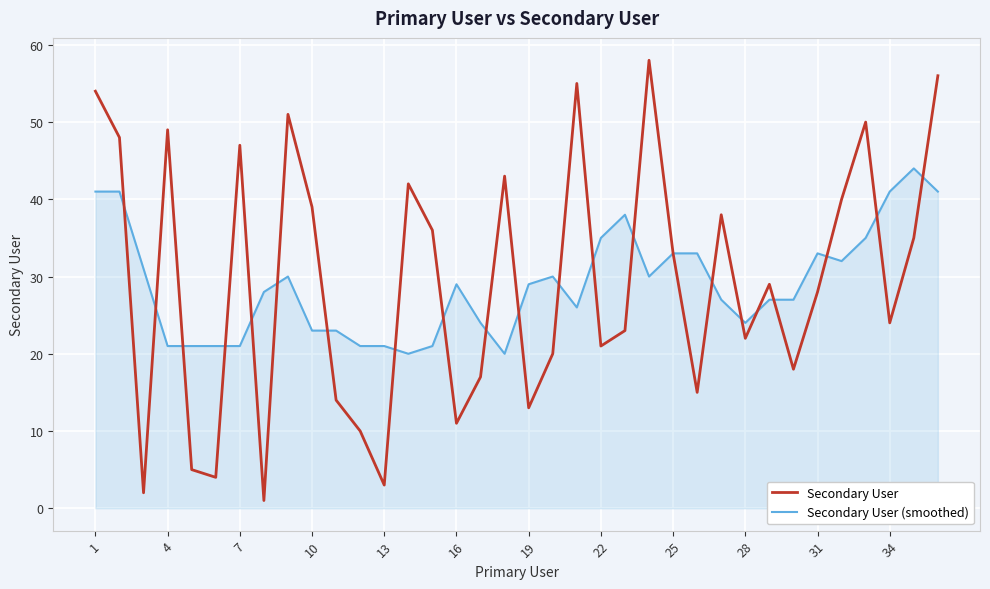

What are all the series names shown in the legend?

Secondary User, Secondary User (smoothed)